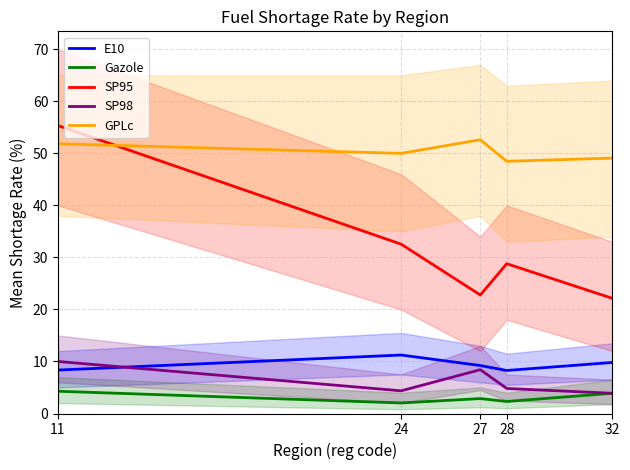

What is the average value of the E10 series?

9.4